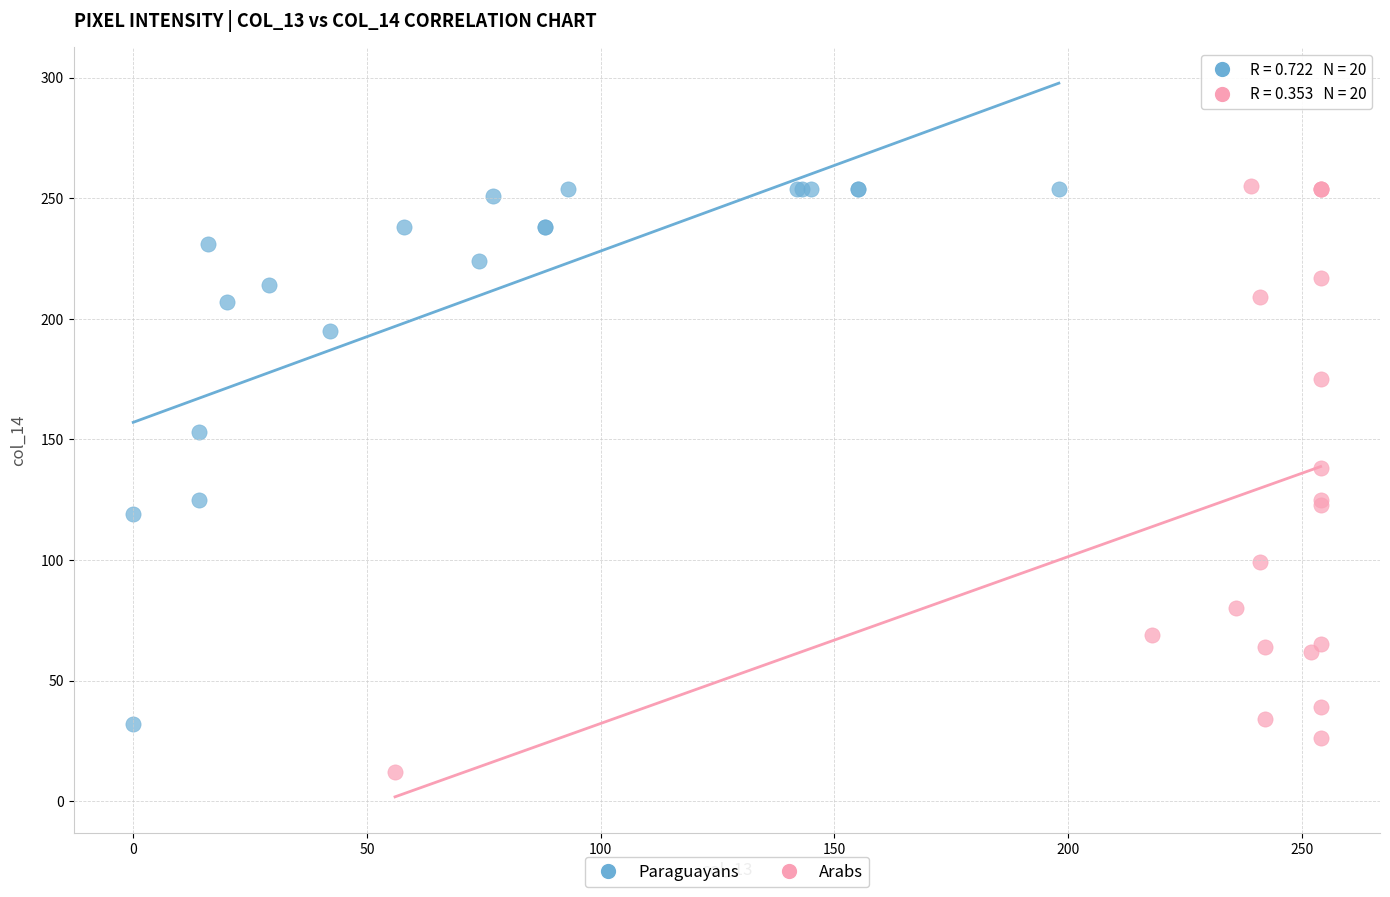

Which series has the largest Y range (max minus min)?

Arabs